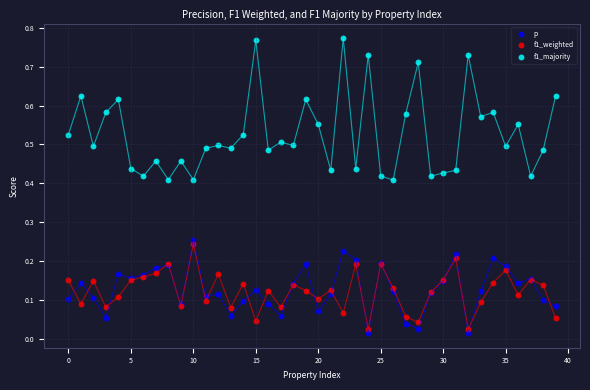

What are all the series names shown in the legend?

p, f1_weighted, f1_majority